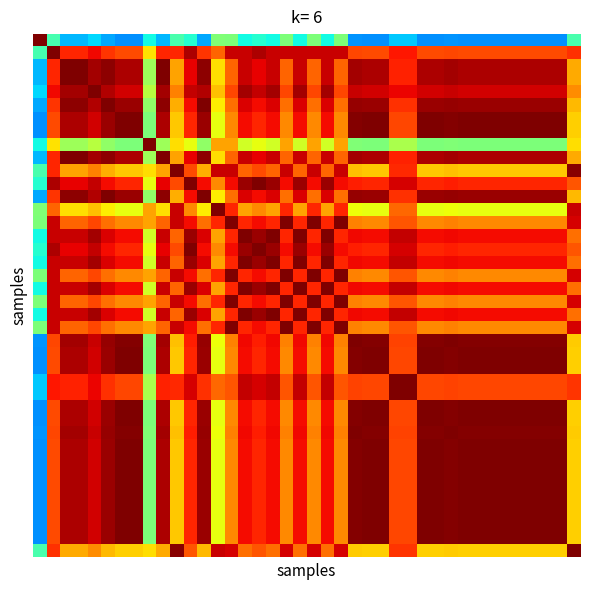

Count the number of data series in this chart.

40